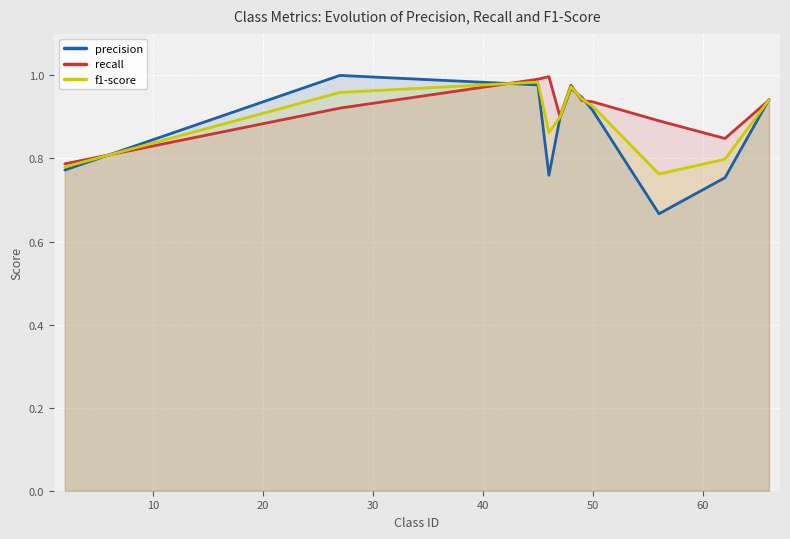

Reading right to left, extract all data points from this chart.

precision: 0.9	0.8	0.7	0.9	0.9	1.0	0.9	0.8	1.0	1.0	0.8
recall: 0.9	0.8	0.9	0.9	0.9	1.0	0.9	1.0	1.0	0.9	0.8
f1-score: 0.9	0.8	0.8	0.9	0.9	1.0	0.9	0.9	1.0	1.0	0.8